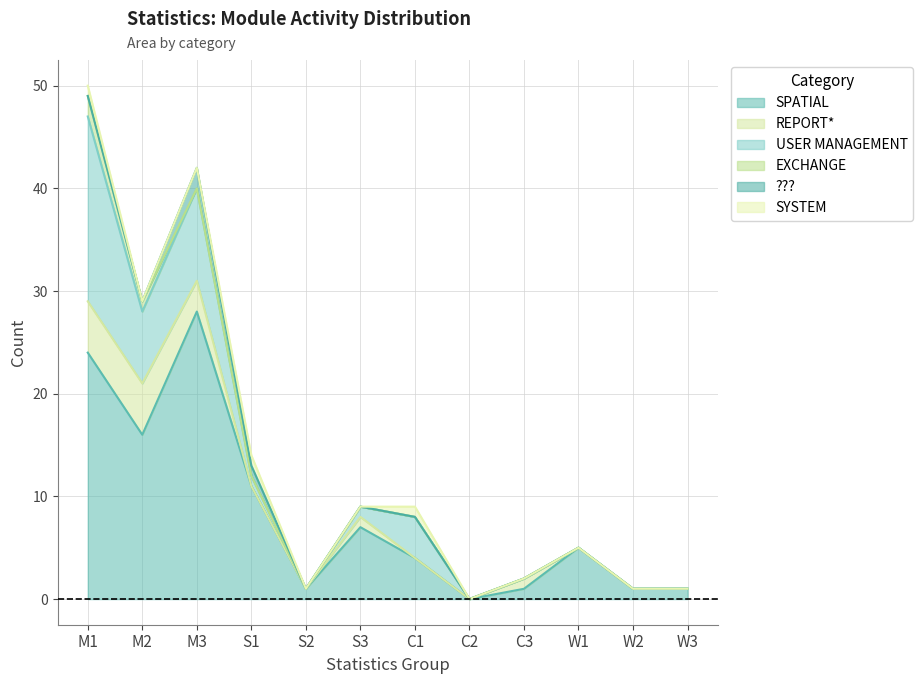

True or false: USER MANAGEMENT and REPORT* cross at least once.

False